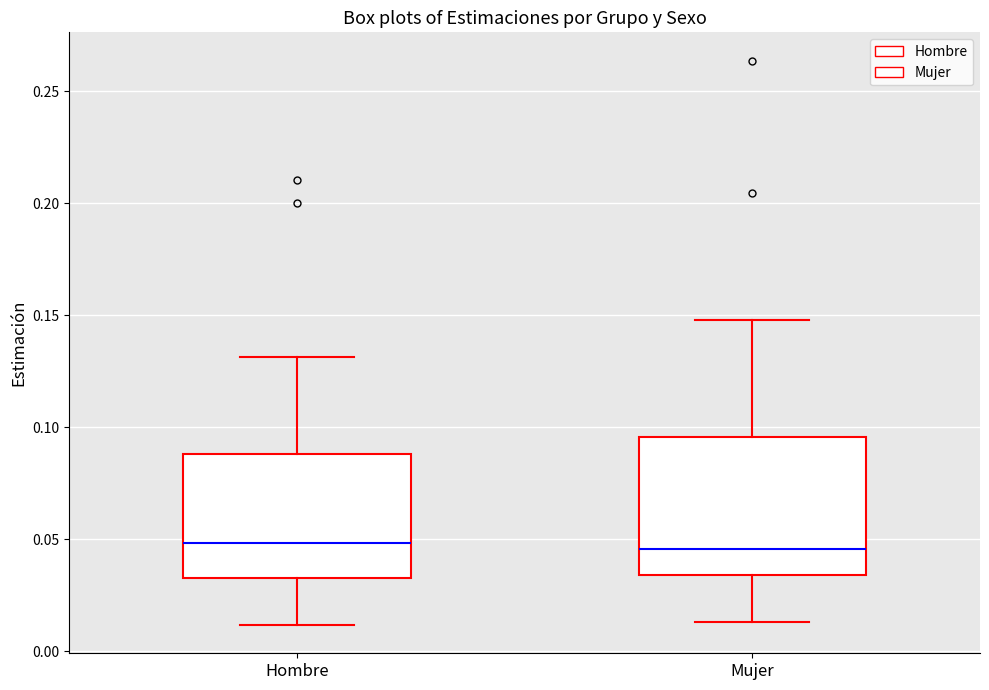

Reading left to right, transcribe this box plot: for each box, give where its median line is, the range the box spans, and where its two whiskers end, as read against the y-axis. The values are not printed on the chart, so give them approximately, as read against the axis.

Hombre: median 0.050, box 0.035 to 0.090, whiskers 0.010 to 0.130
Mujer: median 0.045, box 0.035 to 0.095, whiskers 0.015 to 0.150